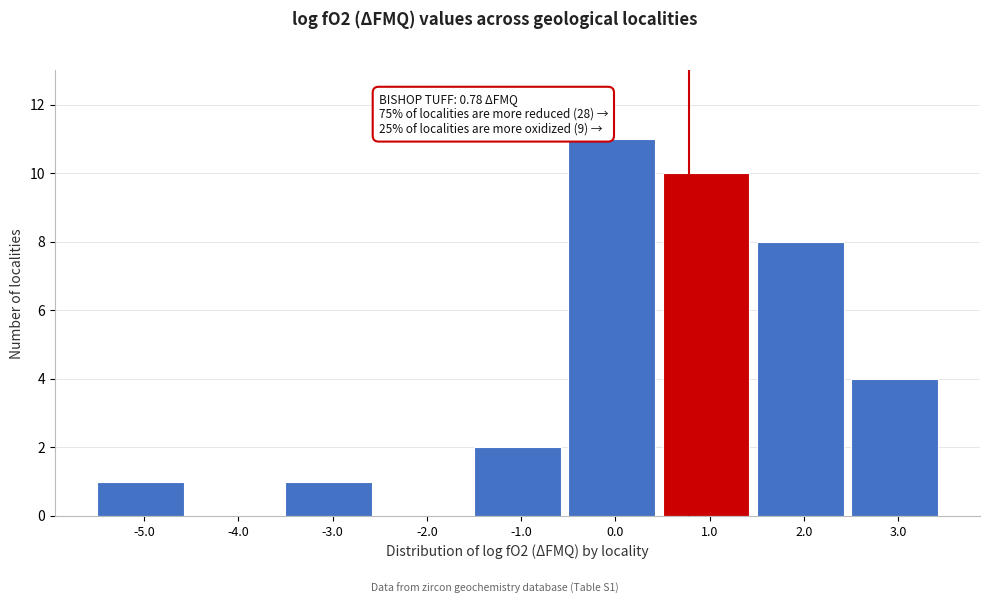

Over which range of the x-axis is the bar tallest?

-0.5 to 0.5